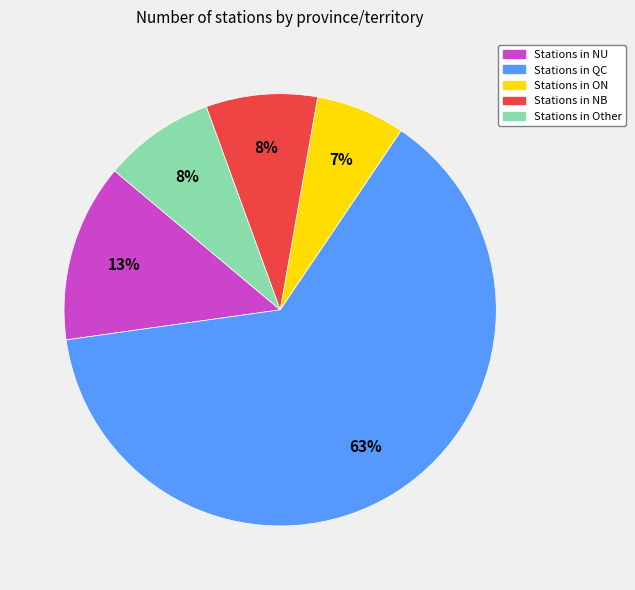

To the nearest percent, what is the average slice percentage?

20%